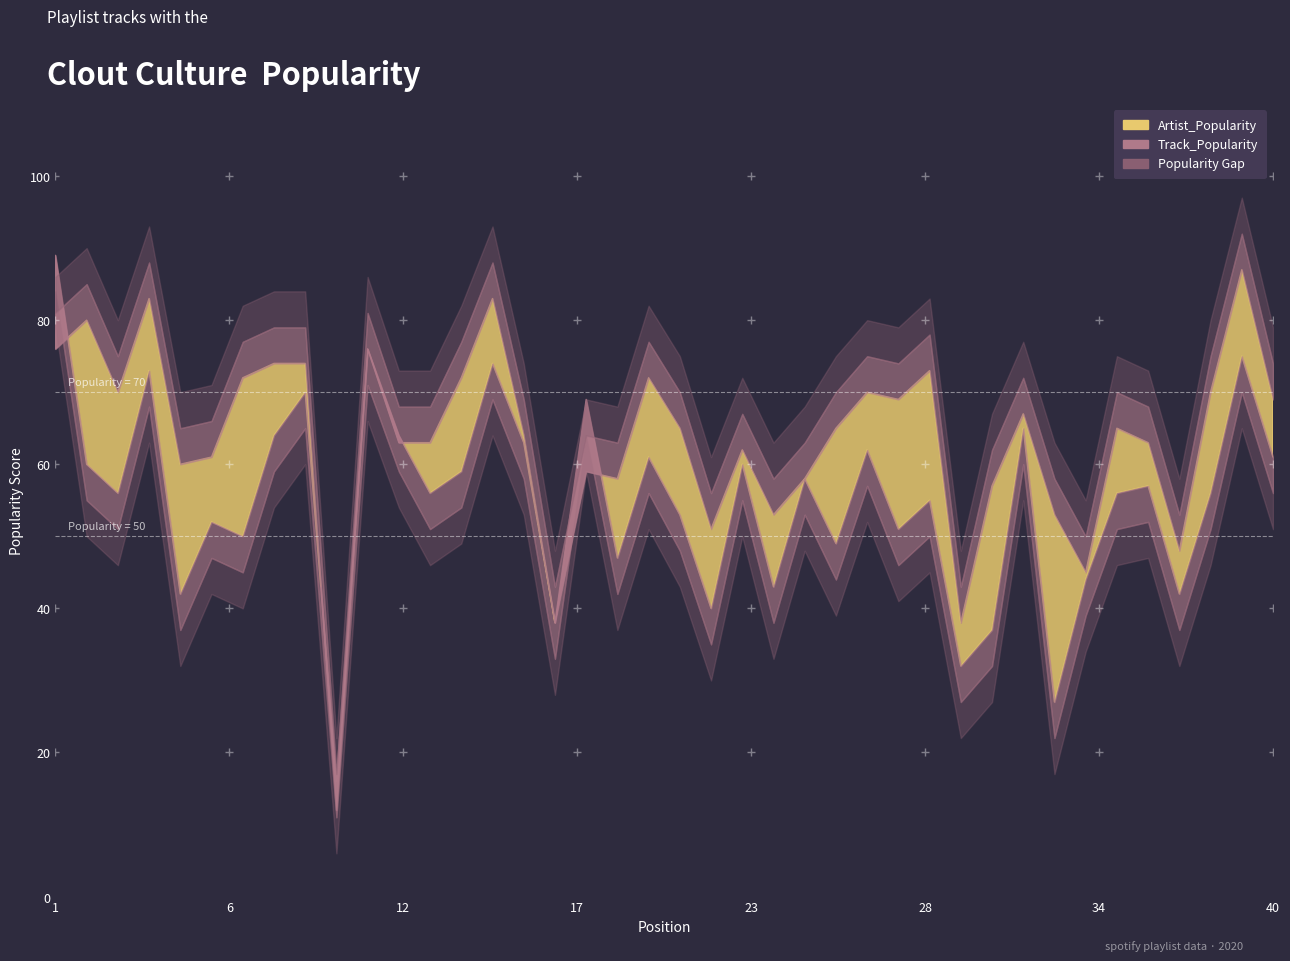

Which series has the widest spread of values?

Artist_Popularity